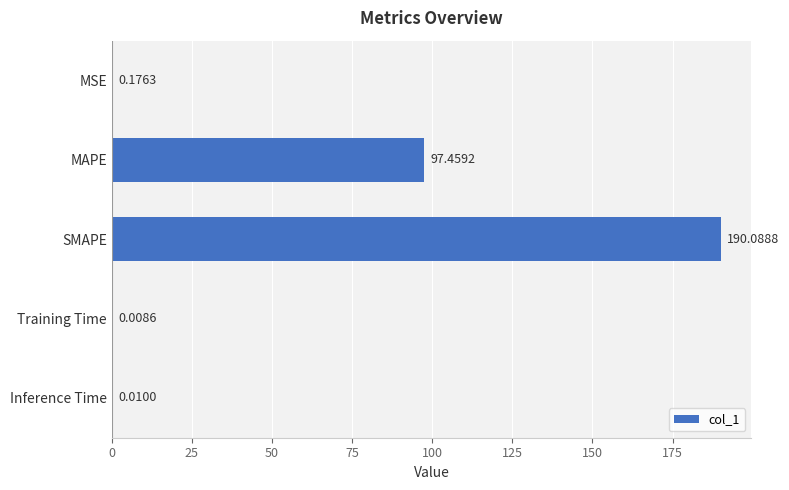

What is the change in value from MSE to SMAPE?

+189.9